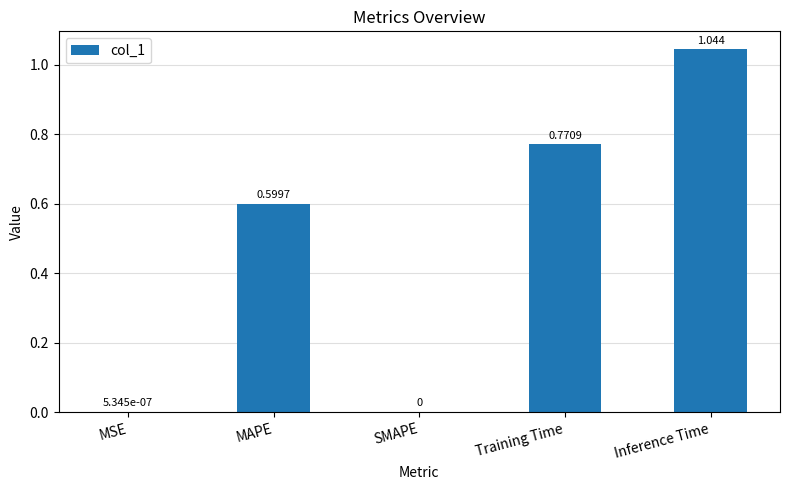

How many data points are above 0?

4